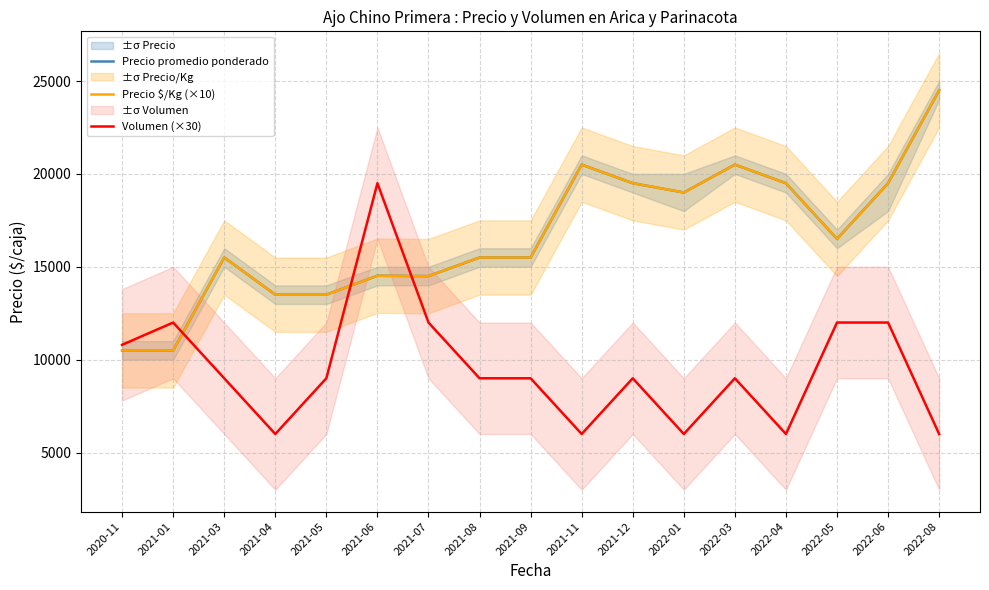

Between 2020-11 and 2021-05, which is larger?

2021-05